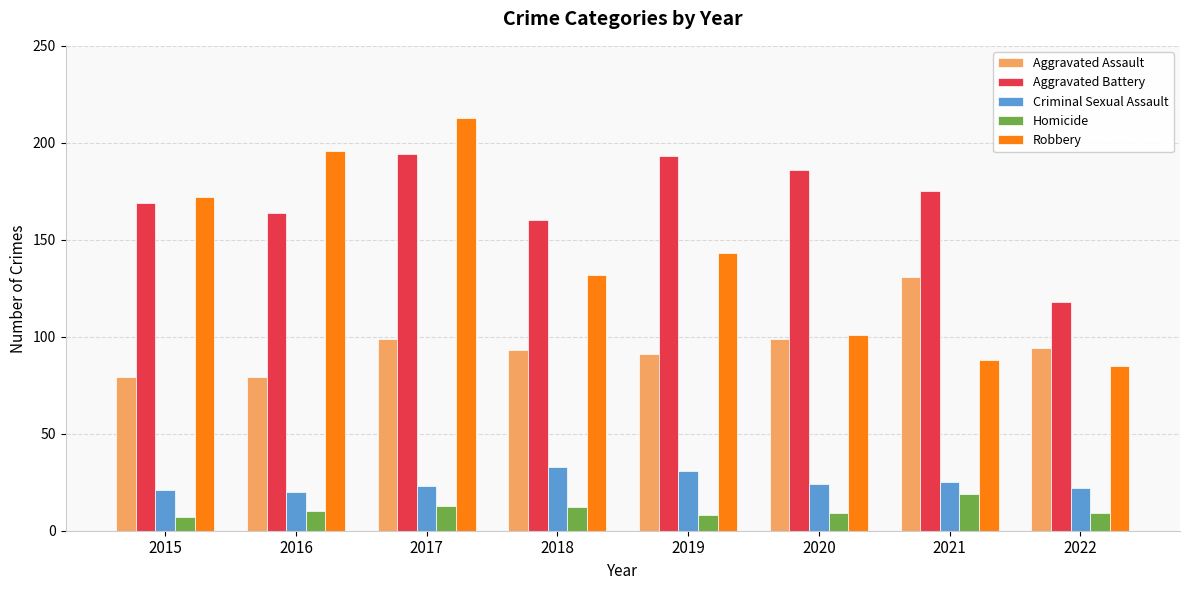

What is the difference between the highest and lowest values at 2019?

185